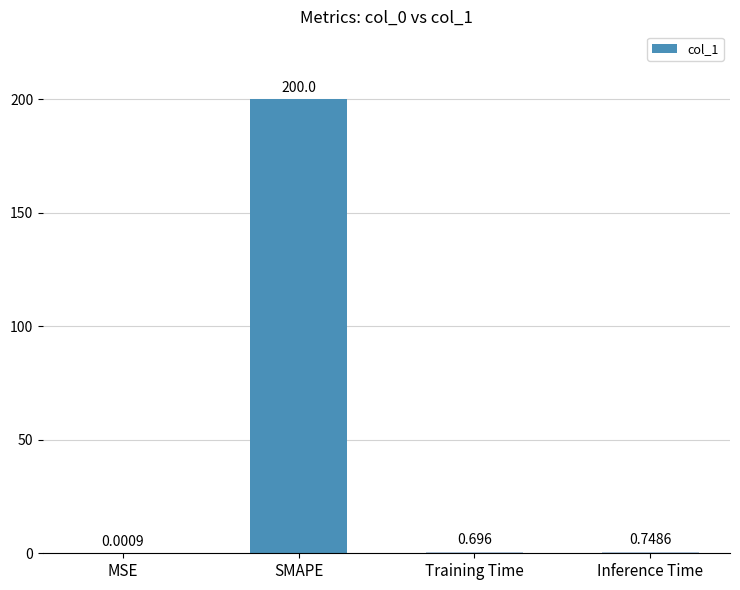

Are the bars grouped side by side (vs. stacked)?

No